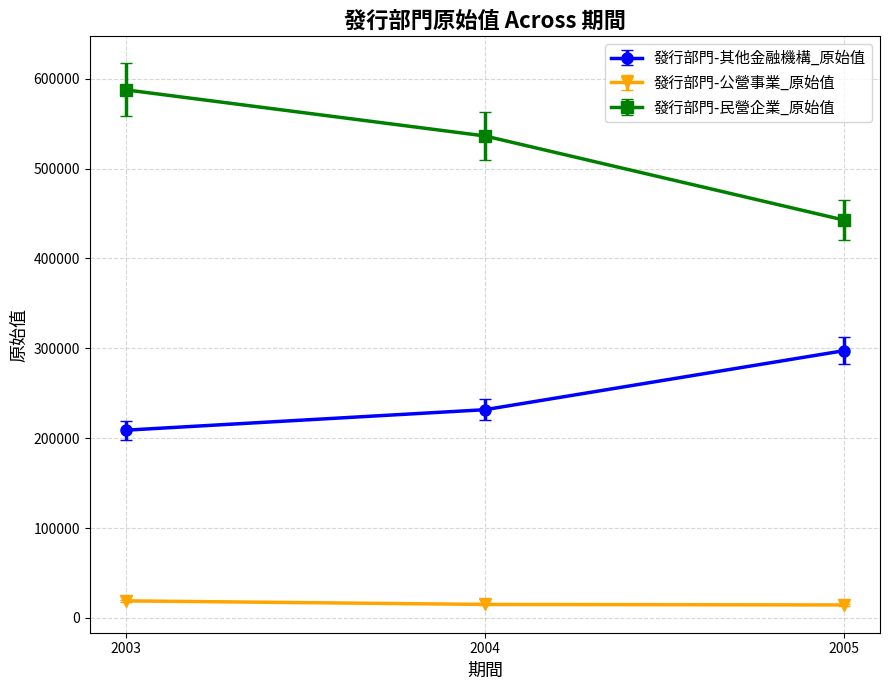

What is the sum of the 發行部門-民營企業_原始值 values at 2004 and 2005?

979037